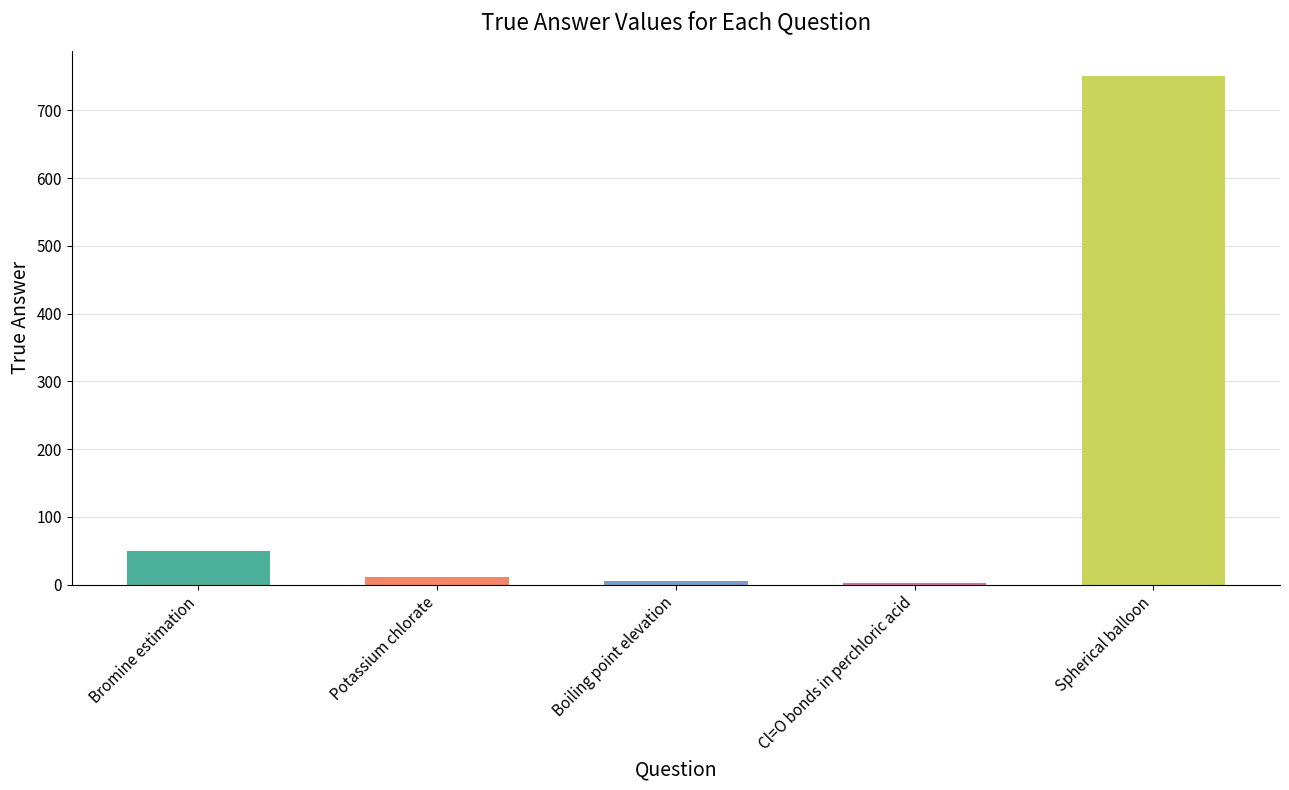

What is the label of the 1st bar from the right?

Spherical balloon